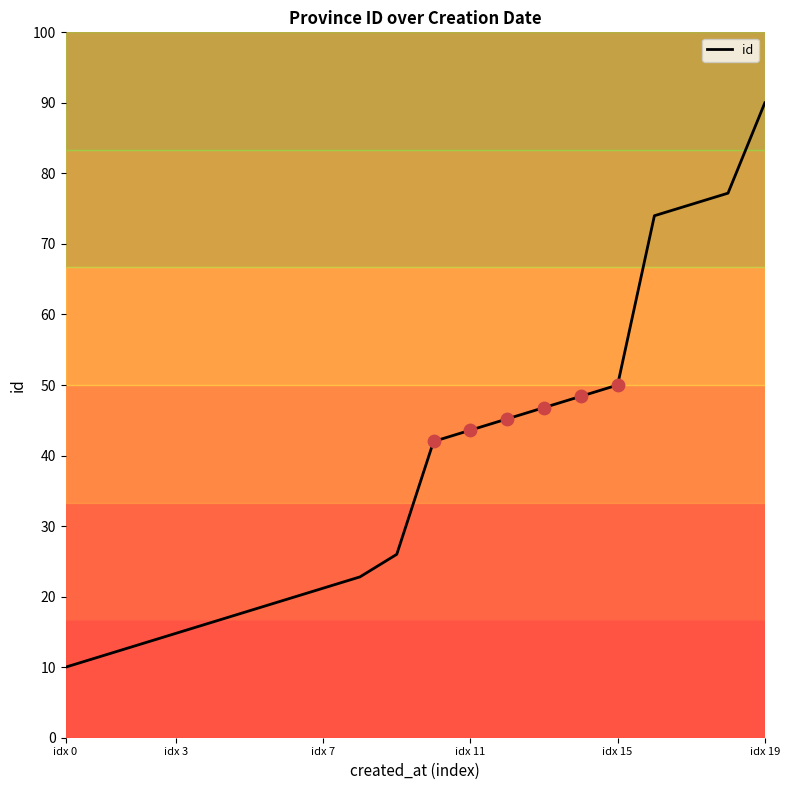

What is the minimum value shown in the chart?

10.0